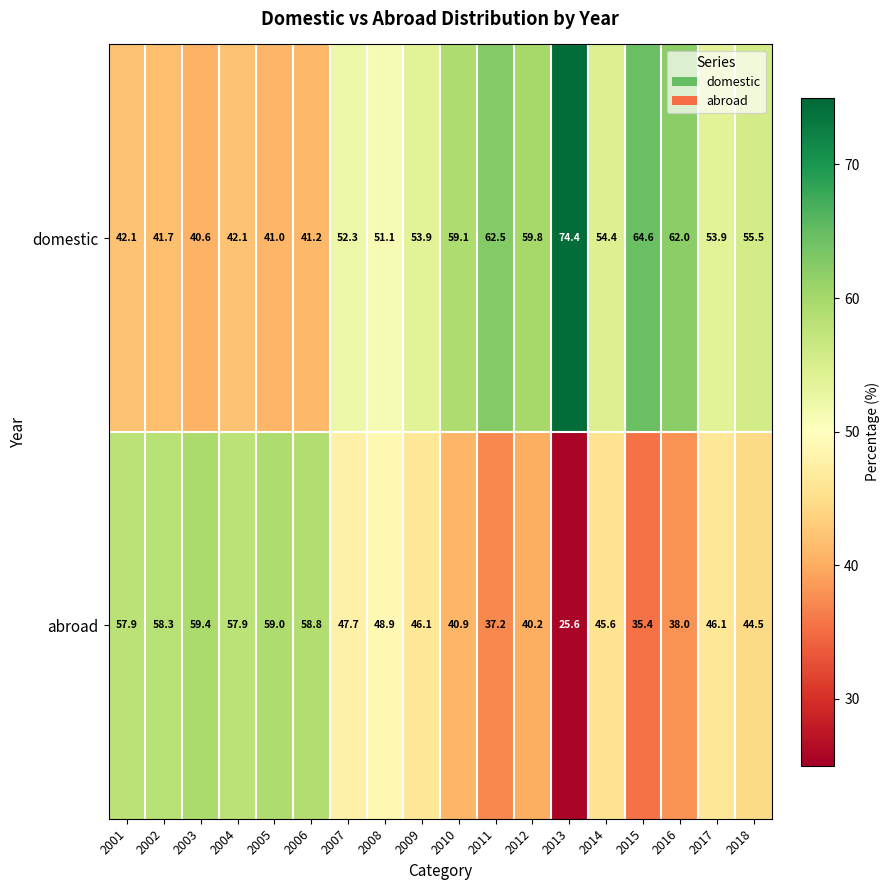

At how many categories does at least one series exceed 41?

18